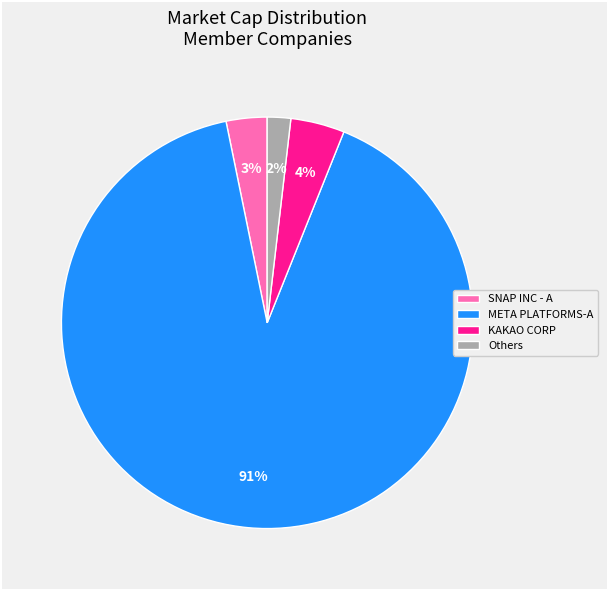

Is there a majority slice in this chart?

Yes